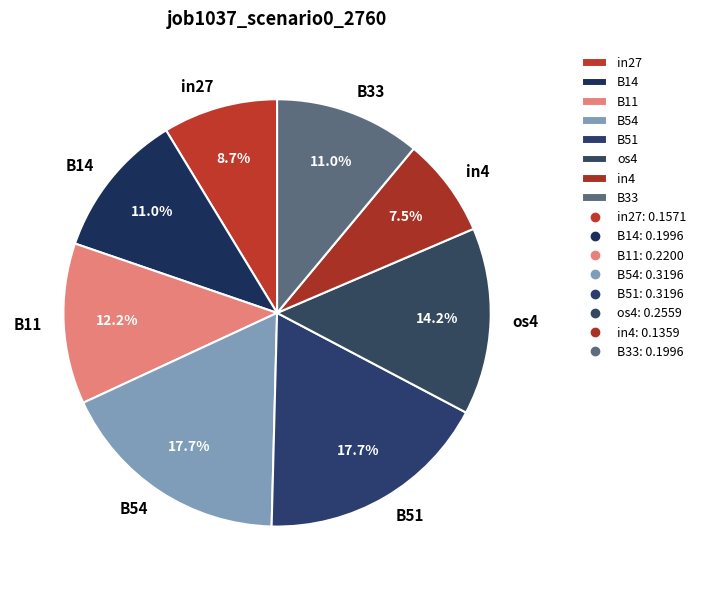

Is it true that in27 is 16% of the pie?

False